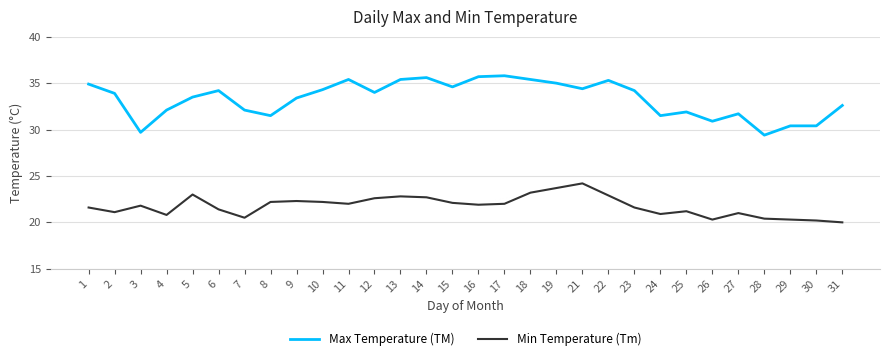

Which series has the largest total across all categories?

Max Temperature (TM)